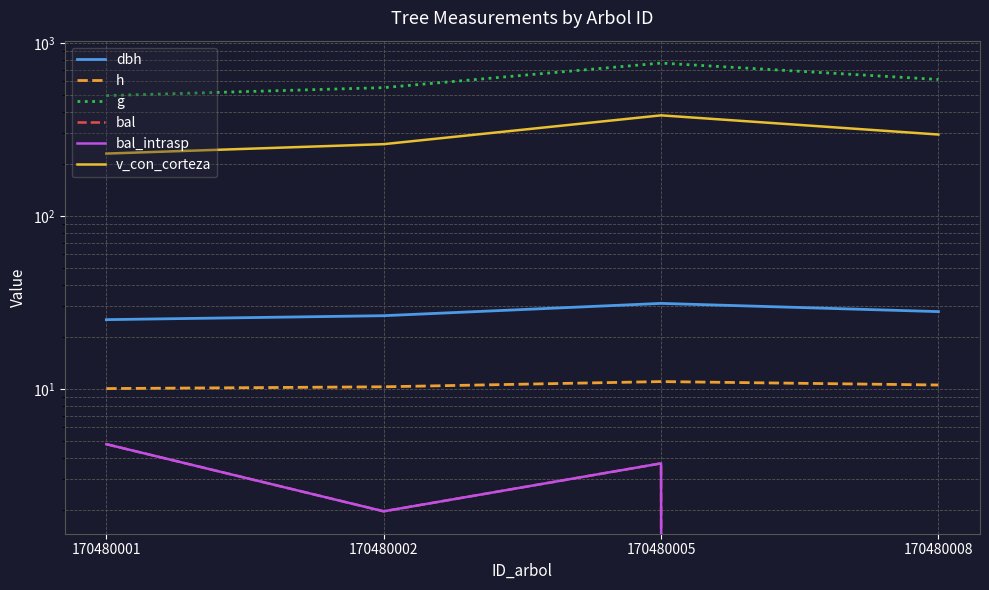

Where does the dbh series first go above 27?

170480005